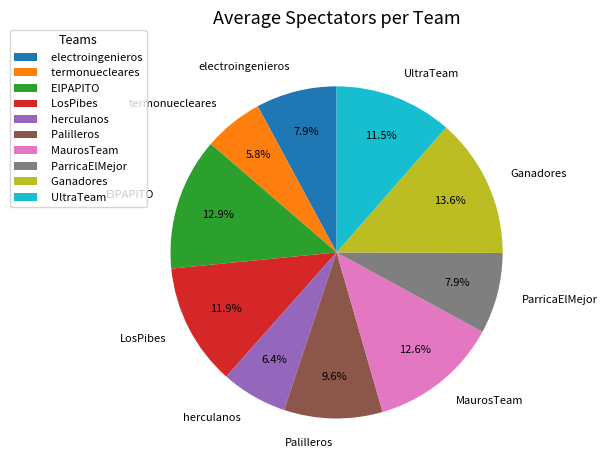

Which slice is the largest?

Ganadores